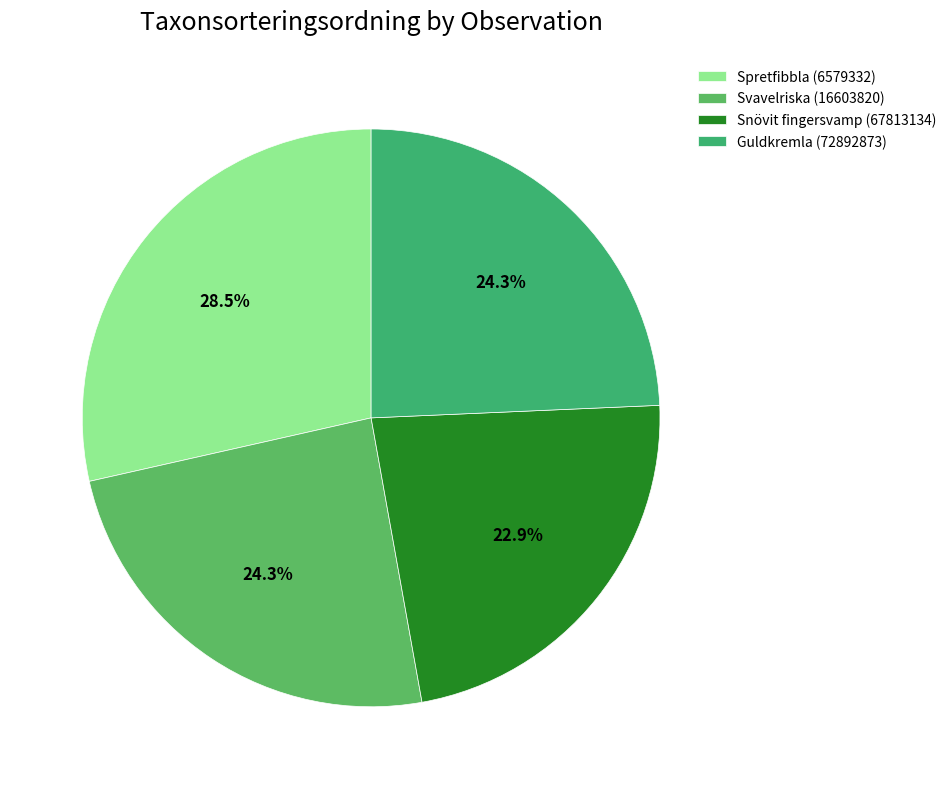

Which slice is the smallest?

Snövit fingersvamp (67813134)